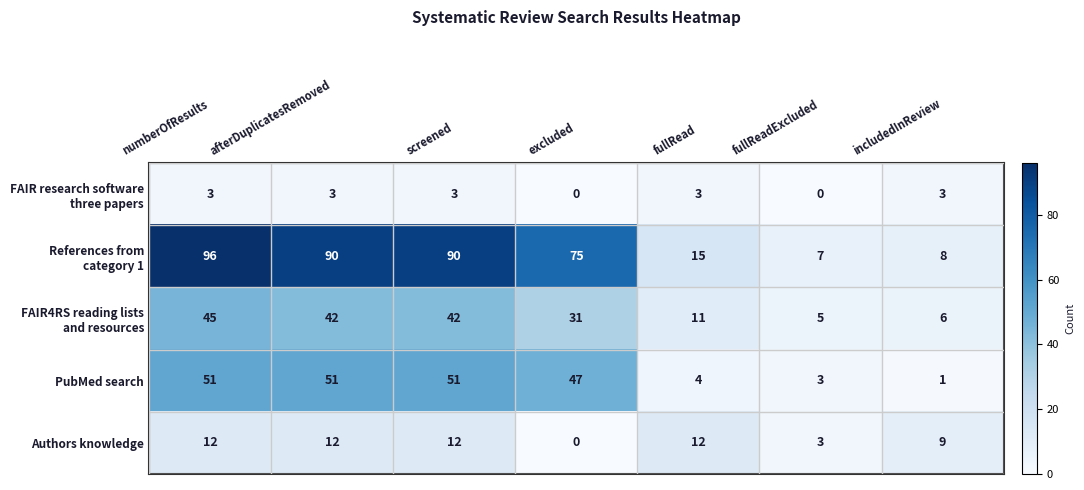

What is the total value across all series at afterDuplicatesRemoved?

198